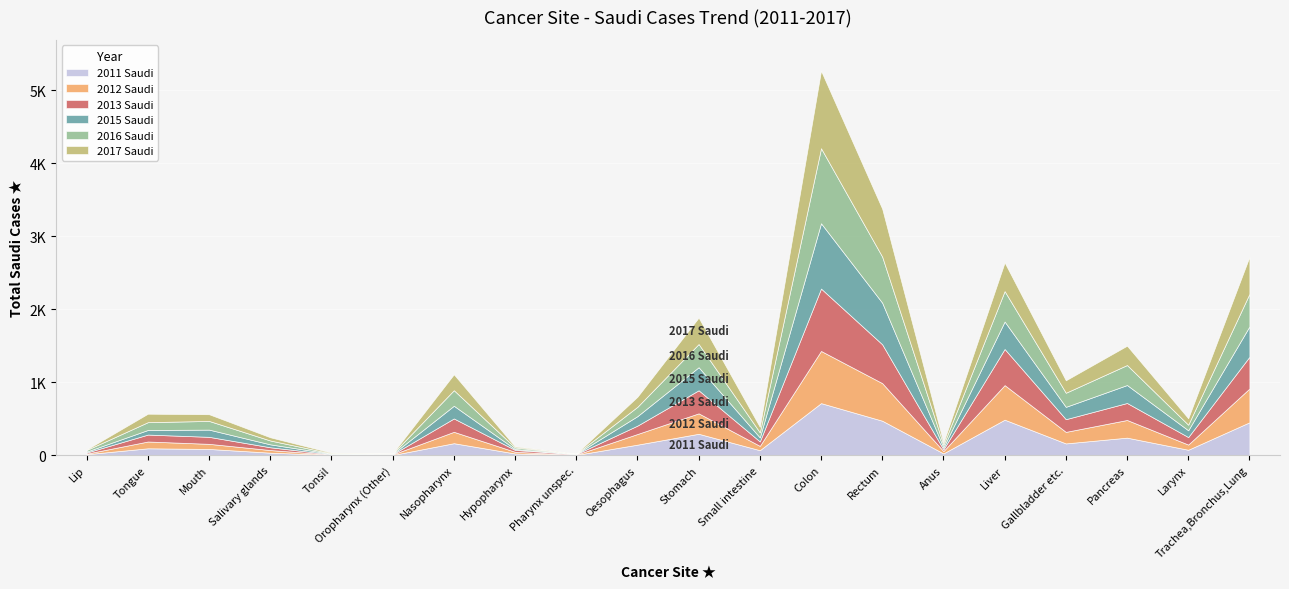

At which category does 2017totalsuadi reach its first local valley?

Oropharynx (Other)